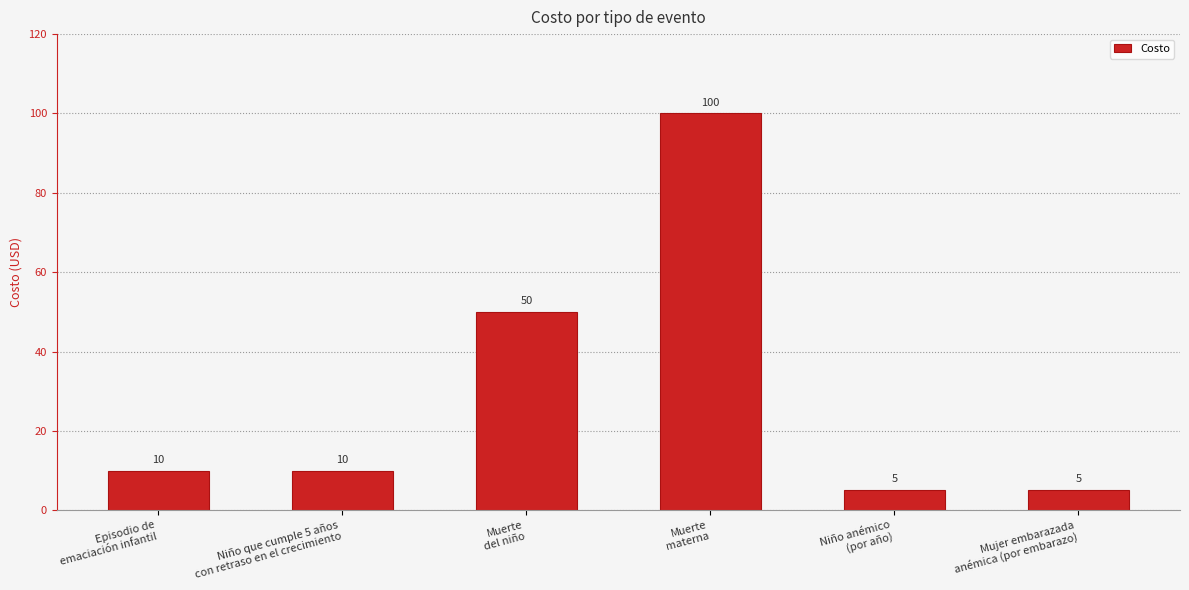

How many series are shown in this chart?

1